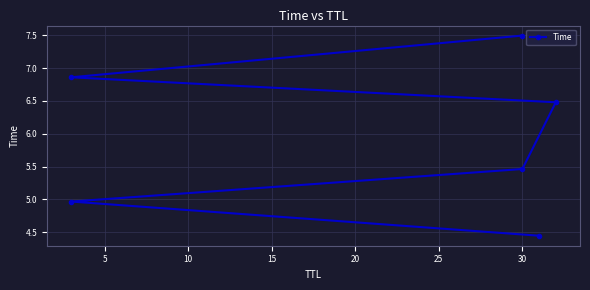

What is the difference between the second highest and second lowest values?

1.9